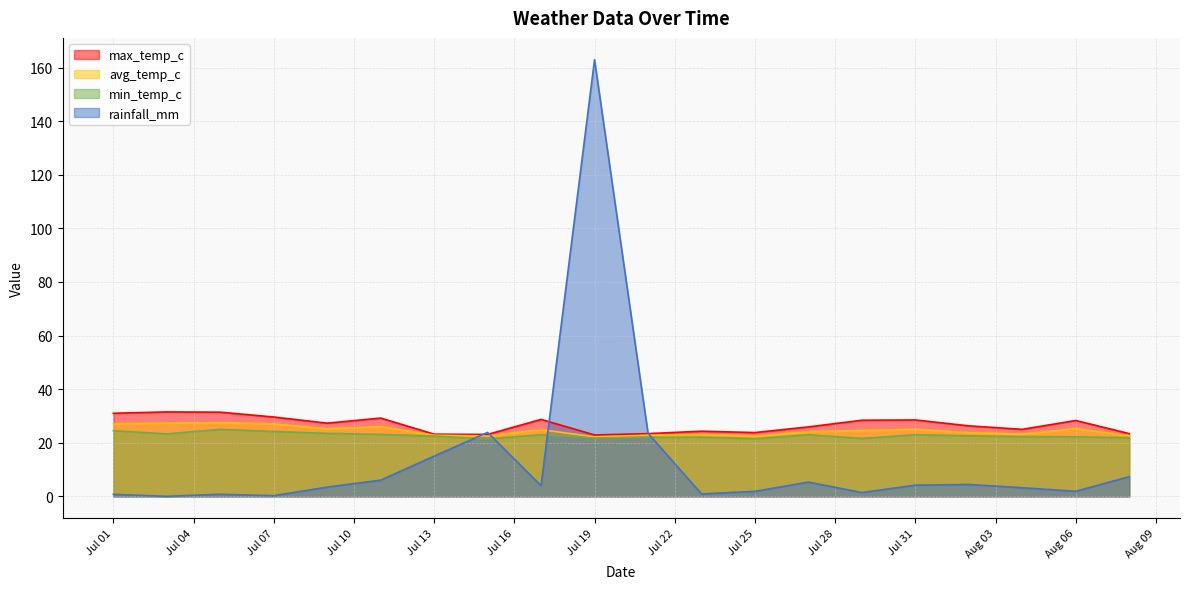

At which category is the sum across all series the highest?

Jul 19